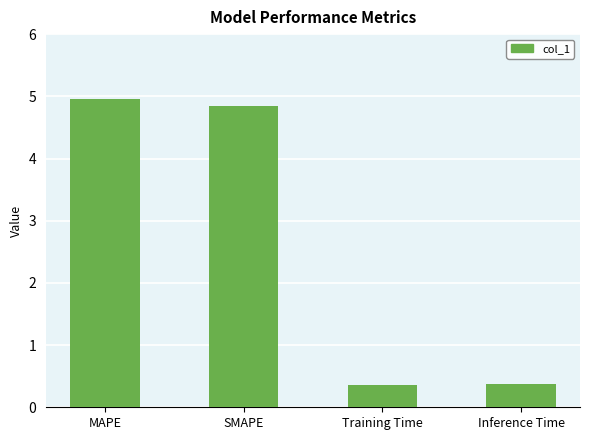

True or false: the data shows 0.4 at Inference Time.

True